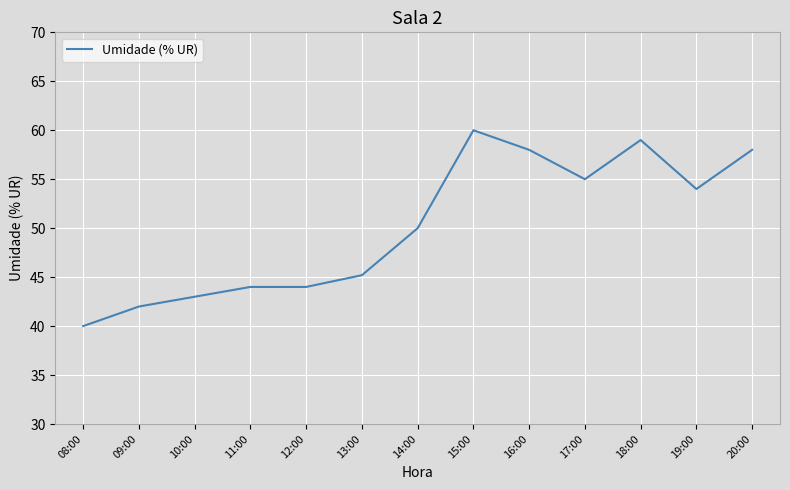

Read the value at 11:00.

44.0